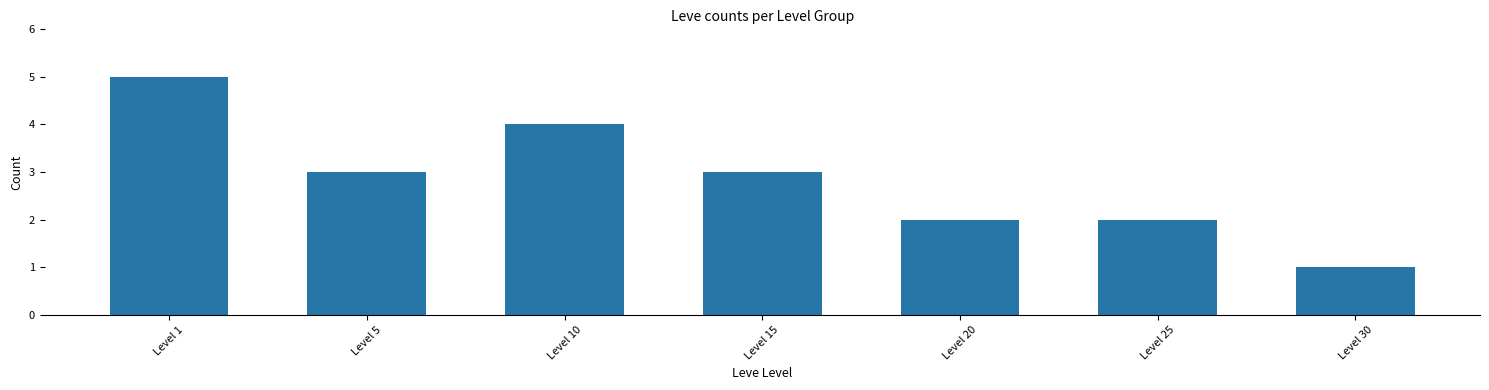

Reading left to right, extract all data points from this chart.

Level 1=5	Level 5=3	Level 10=4	Level 15=3	Level 20=2	Level 25=2	Level 30=1